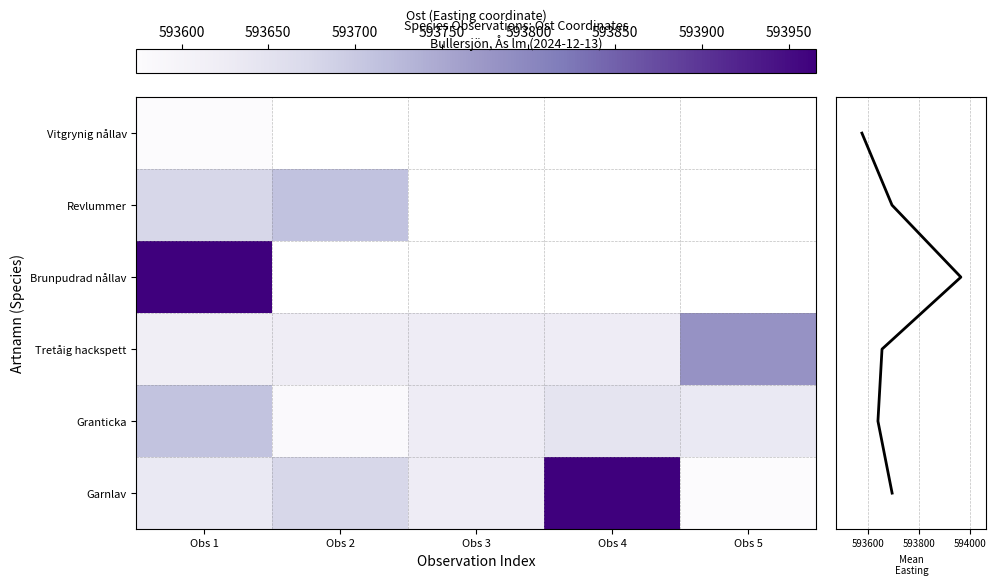

What value does the Tretåig hackspett series have at Obs 4, to the nearest 5?

593625